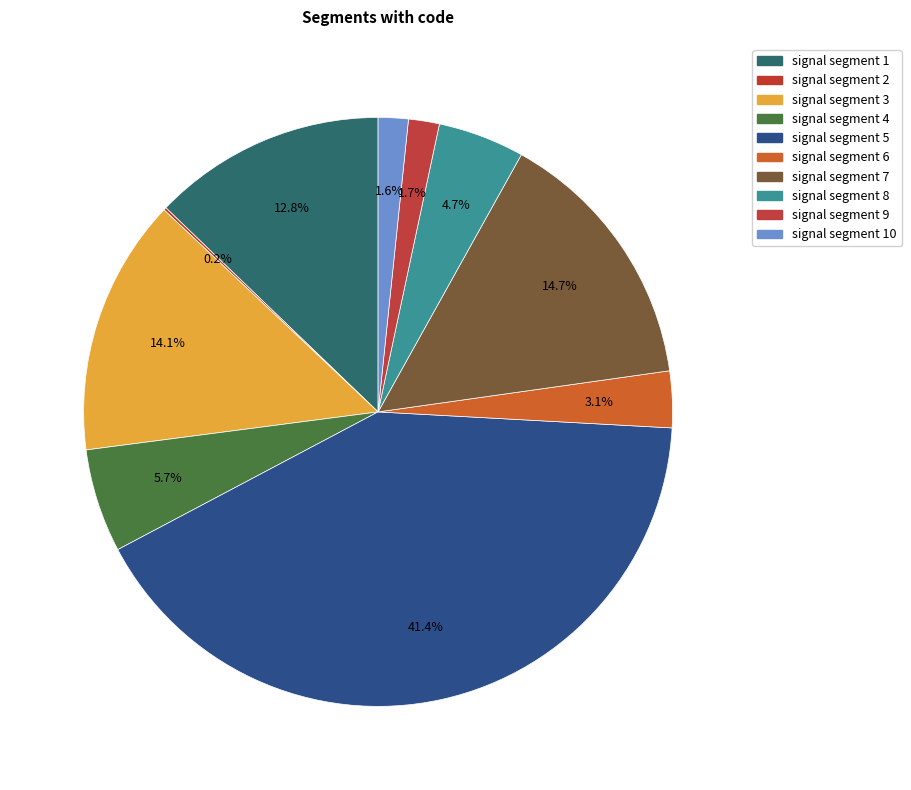

Which category has the biggest portion of the pie?

signal segment 5